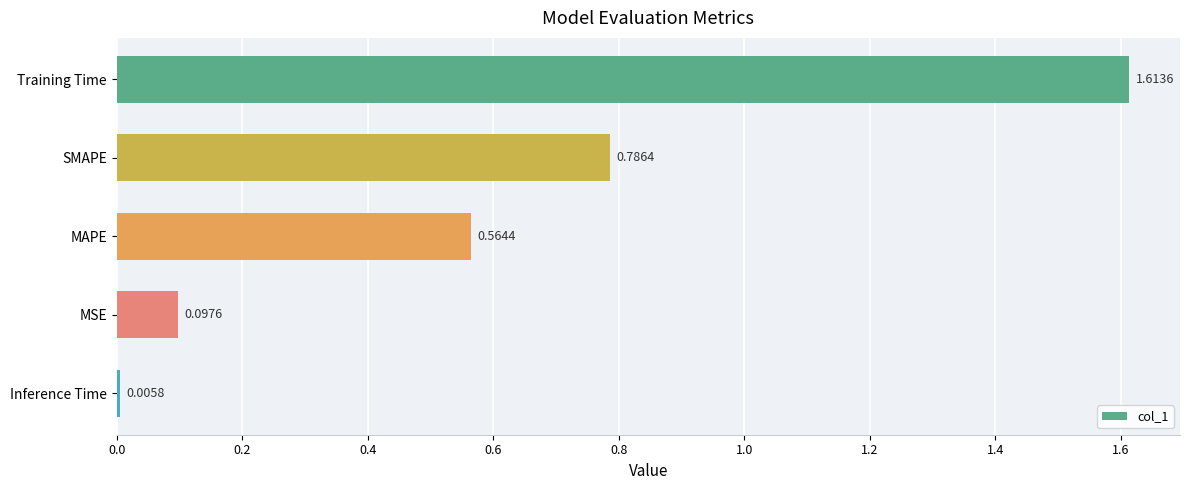

Where is the data nearest to the value 0?

Inference Time